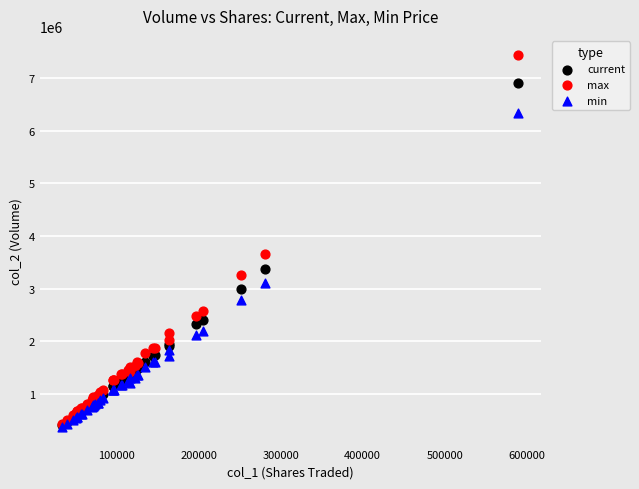

What are all the series names shown in the legend?

current, max, min